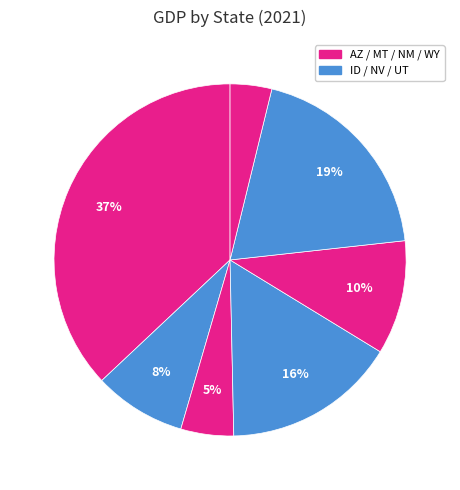

Is there a majority slice in this chart?

No